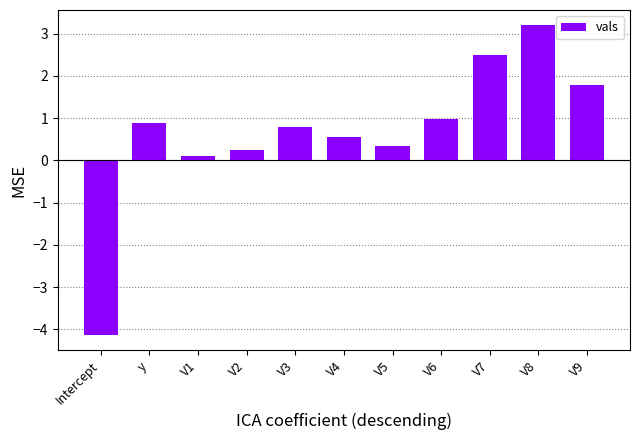

Between V7 and V8, which is larger?

V8